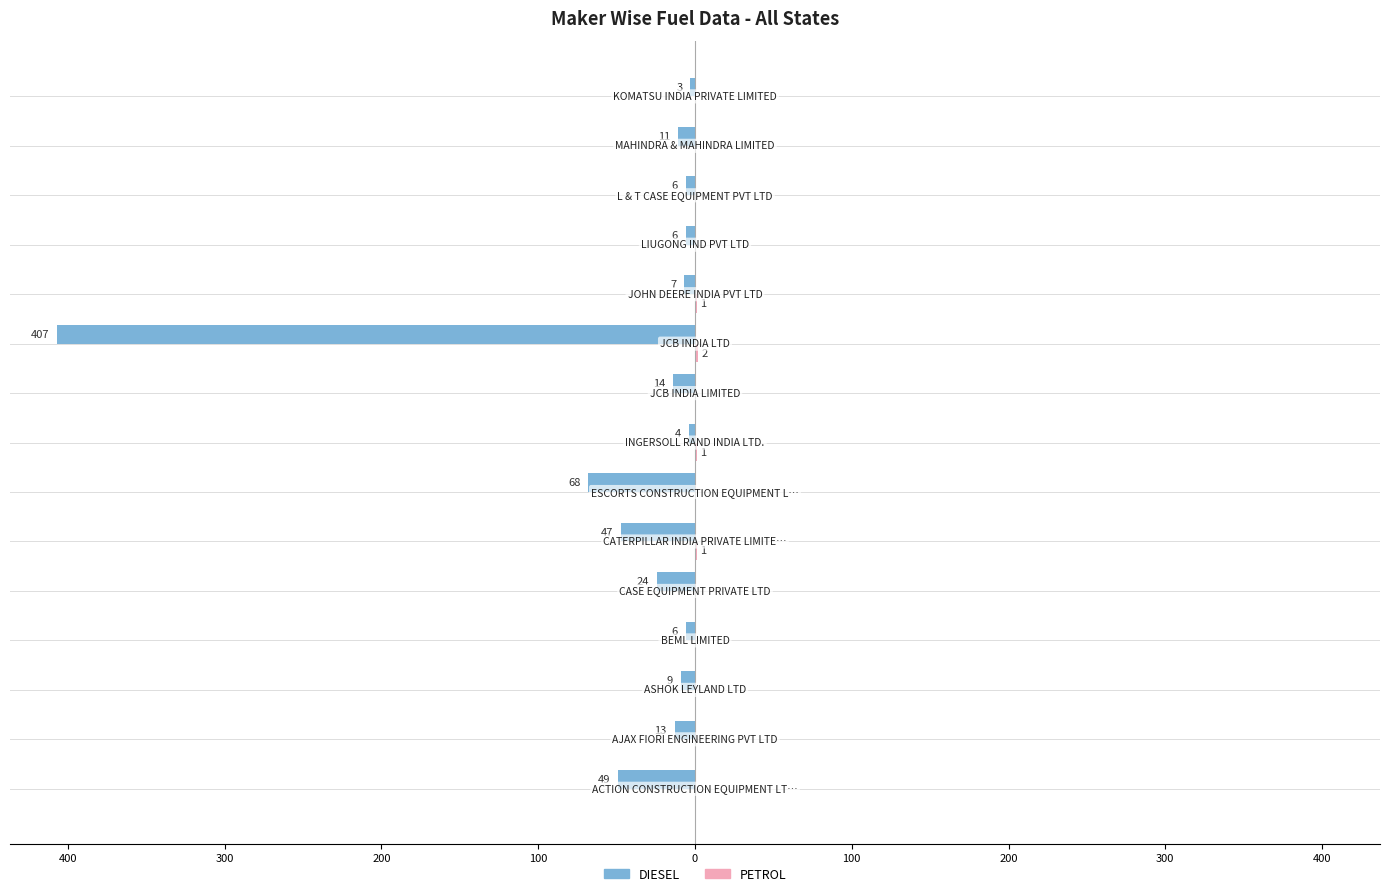

Reading left to right, extract all data points from this chart.

DIESEL: -49	-13	-9	-6	-24	-47	-68	-4	-14	-407	-7	-6	-6	-11	-3
PETROL: 0	0	0	0	0	1	0	1	0	2	1	0	0	0	0